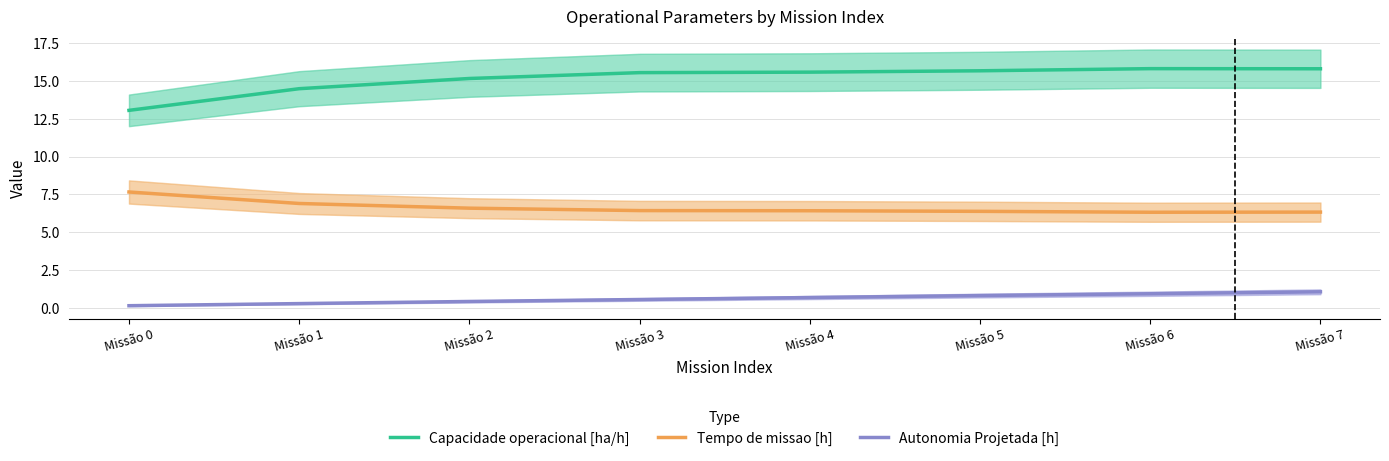

The Autonomia Projetada [h] series shows 1.5 at Missão 7. True or false?

False